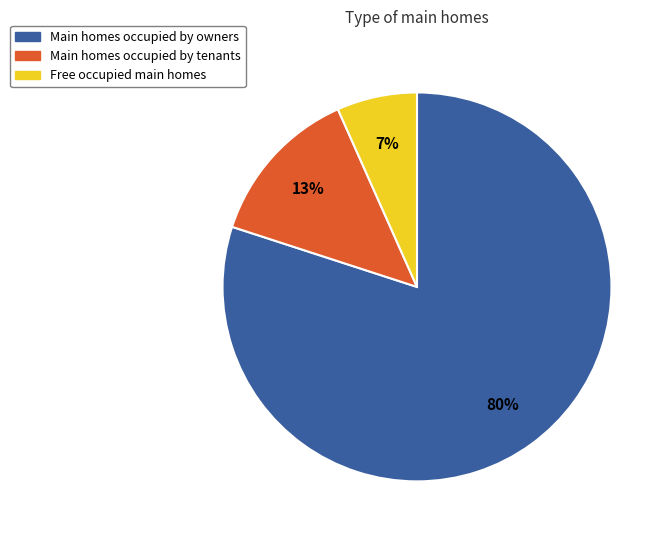

To the nearest percent, what is the average slice percentage?

33%